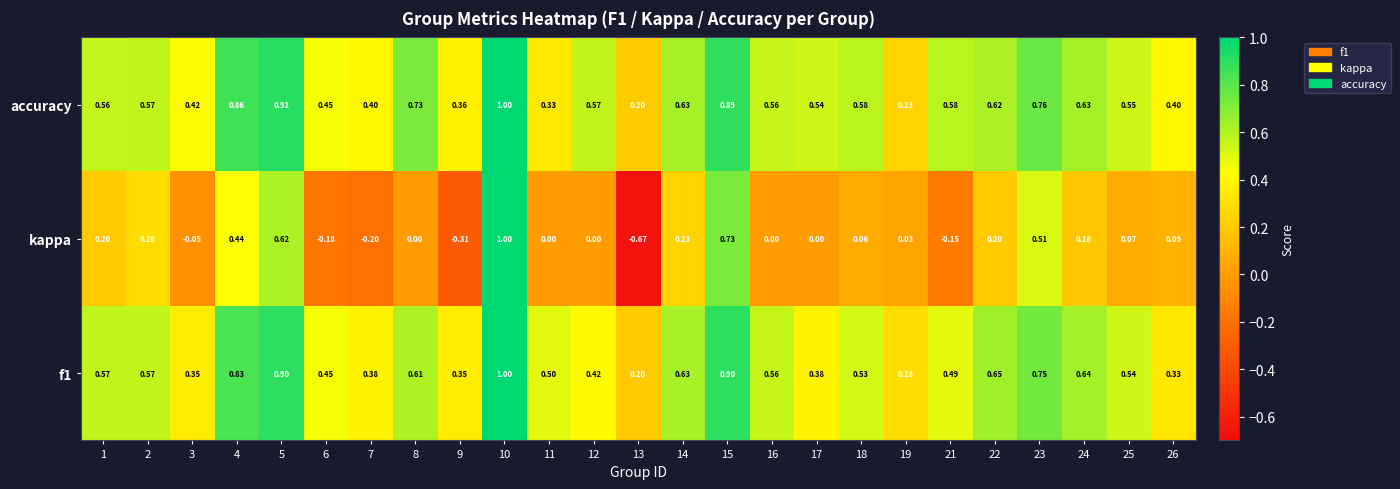

Which series has the largest total across all categories?

accuracy